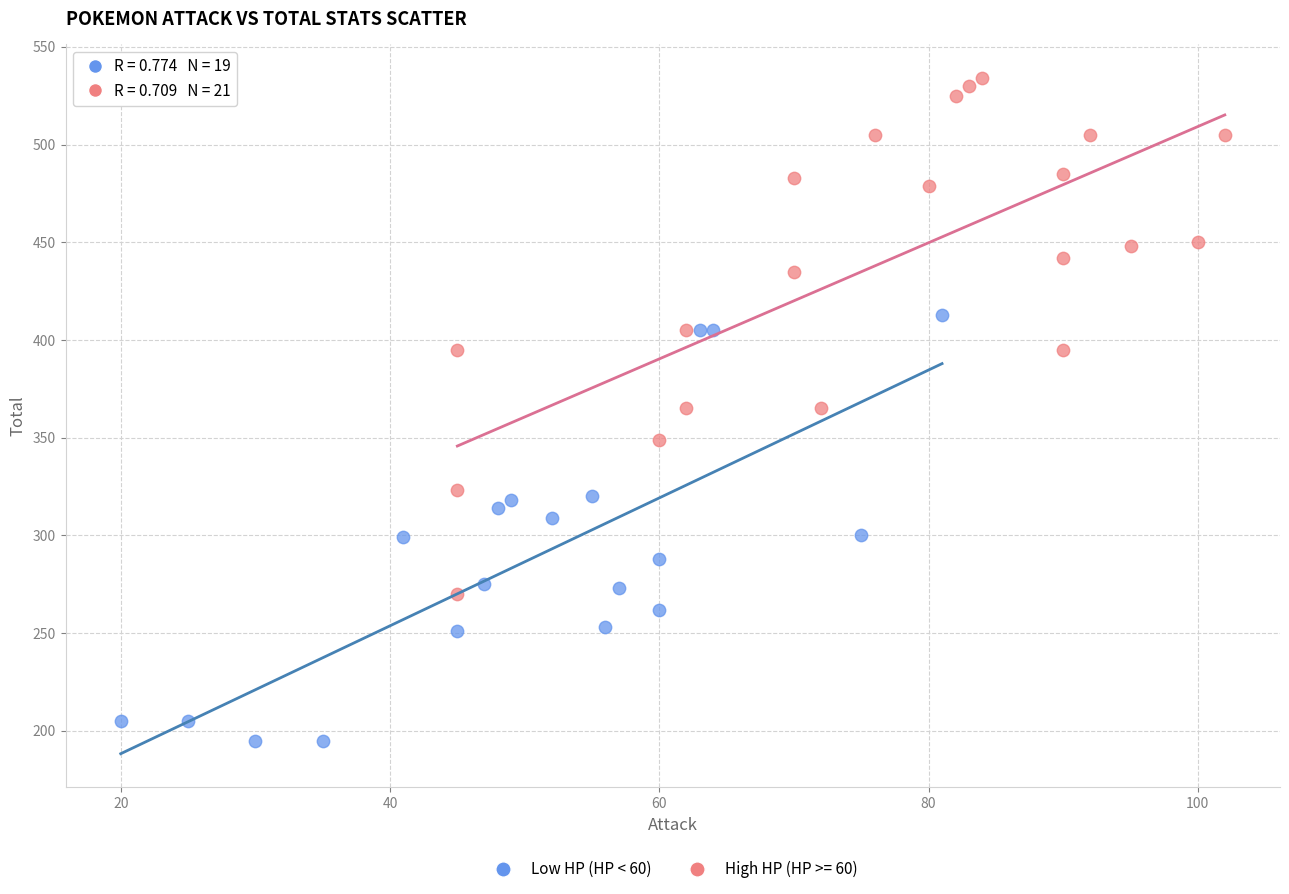

Which series has the largest Y range (max minus min)?

High HP (HP >= 60)